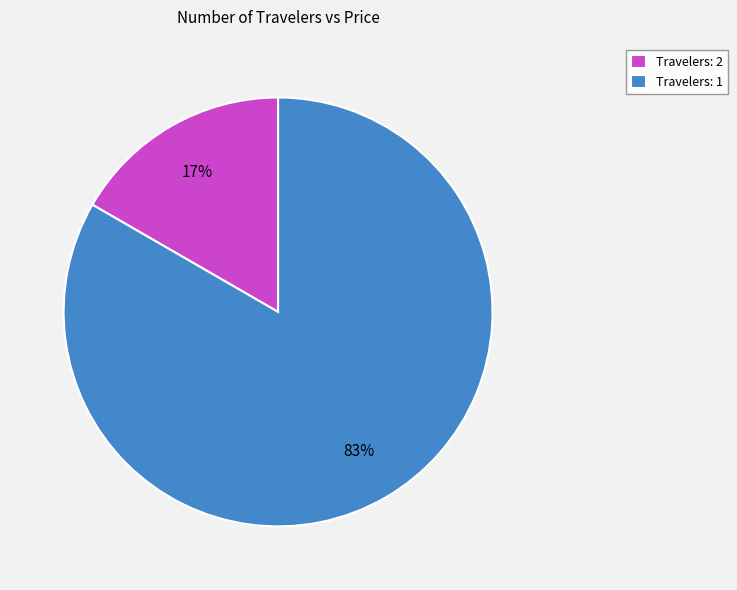

Is it true that Travelers: 2 is 24% of the pie?

False